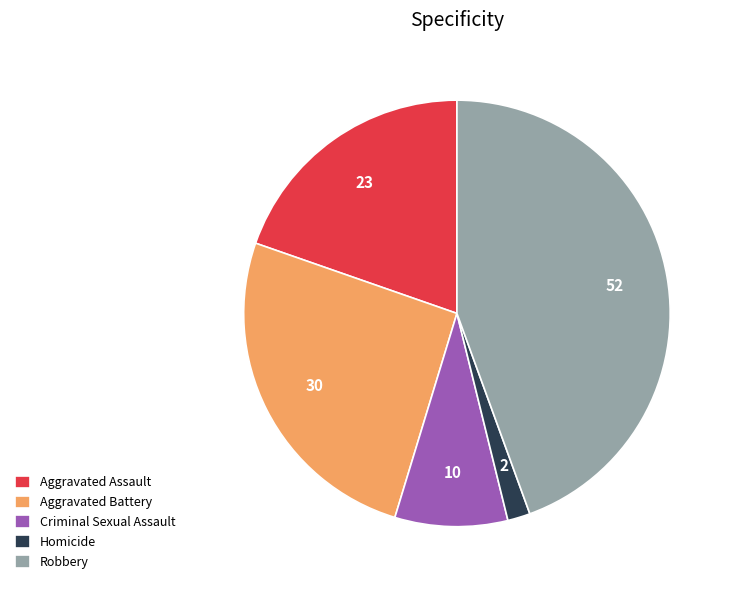

Approximately how many times larger is the value at Aggravated Battery compared to Criminal Sexual Assault?

3.0